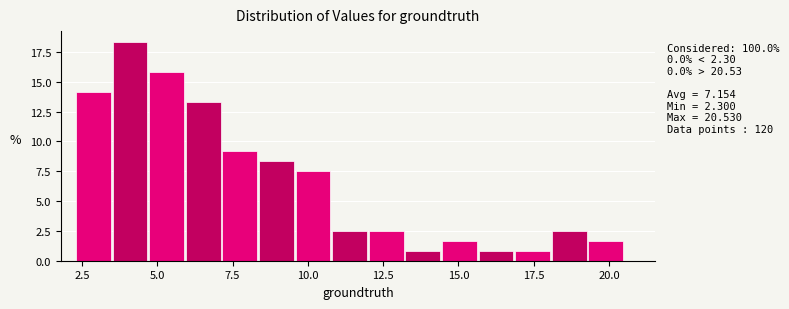

Around what value on the x-axis is the tallest bar? Give the approximate position of its centre, as read against the axis.

4.0